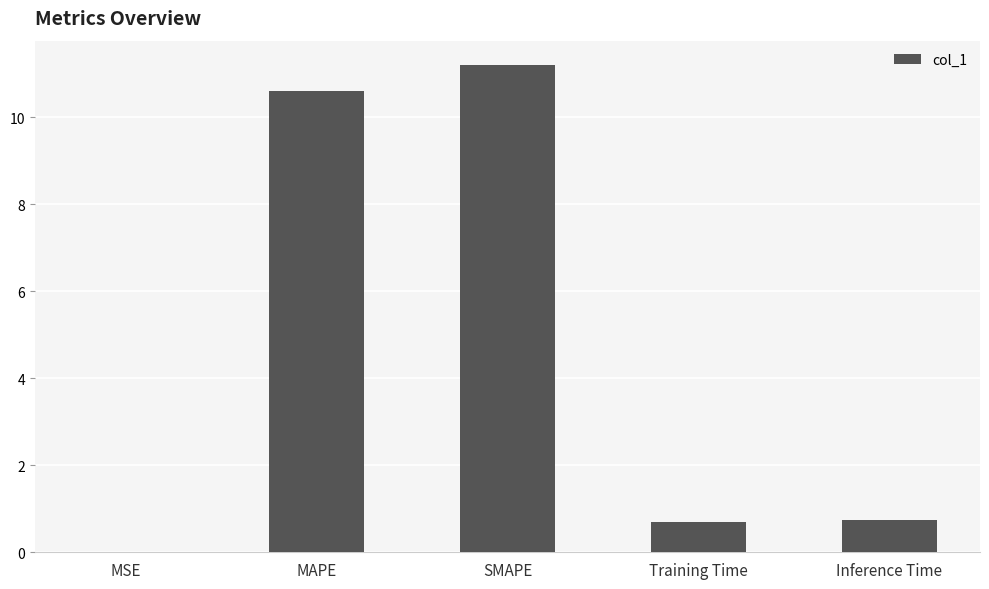

What is the change in value from MSE to Inference Time?

+0.7